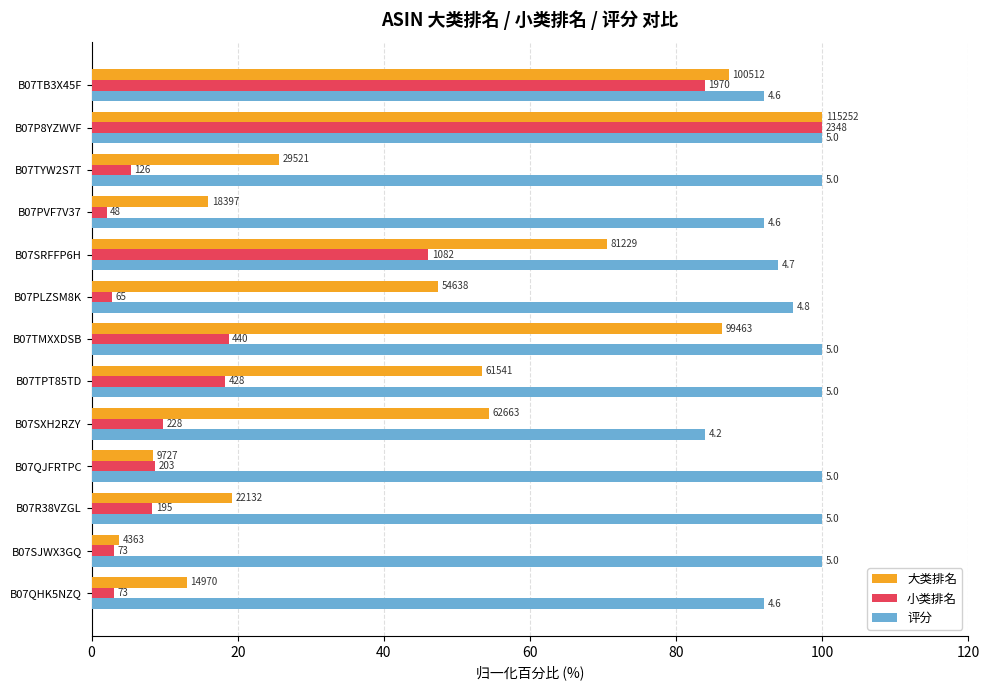

What are all the series names shown in the legend?

大类排名, 小类排名, 评分